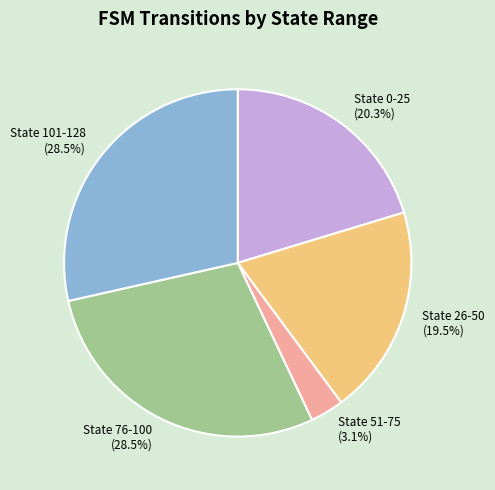

How many slices are in this pie chart?

5